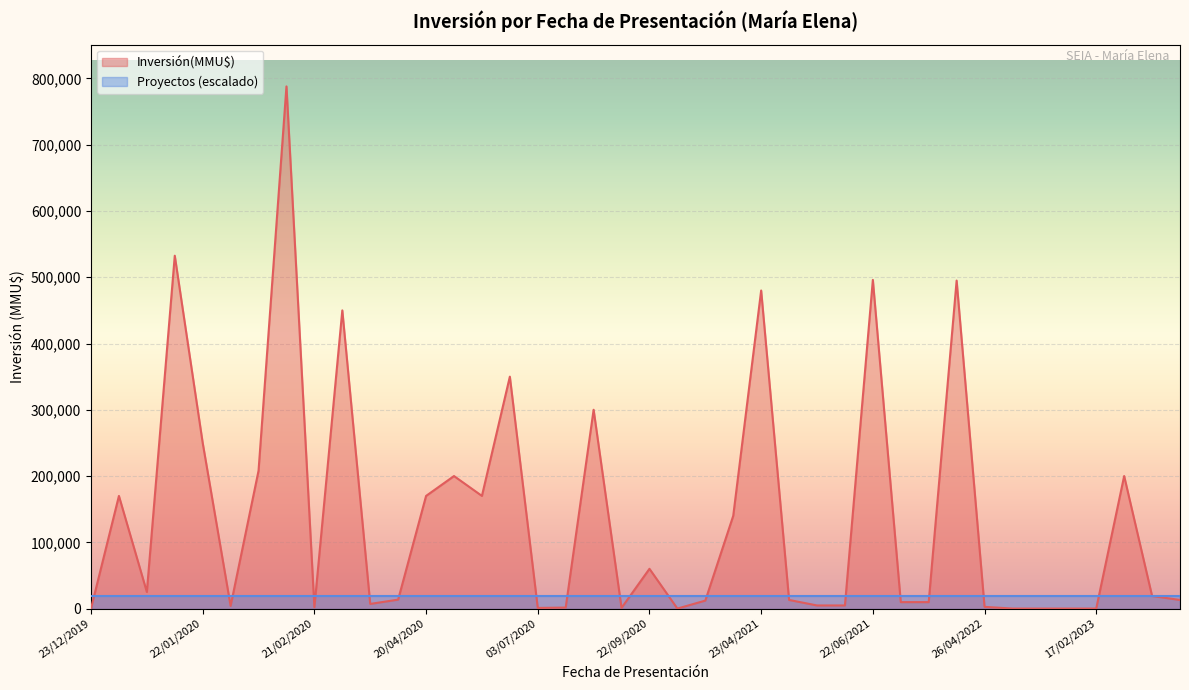

Rank the series at 08/03/2022 from lowest to highest value.

Proyectos, Inversión(MMU$)